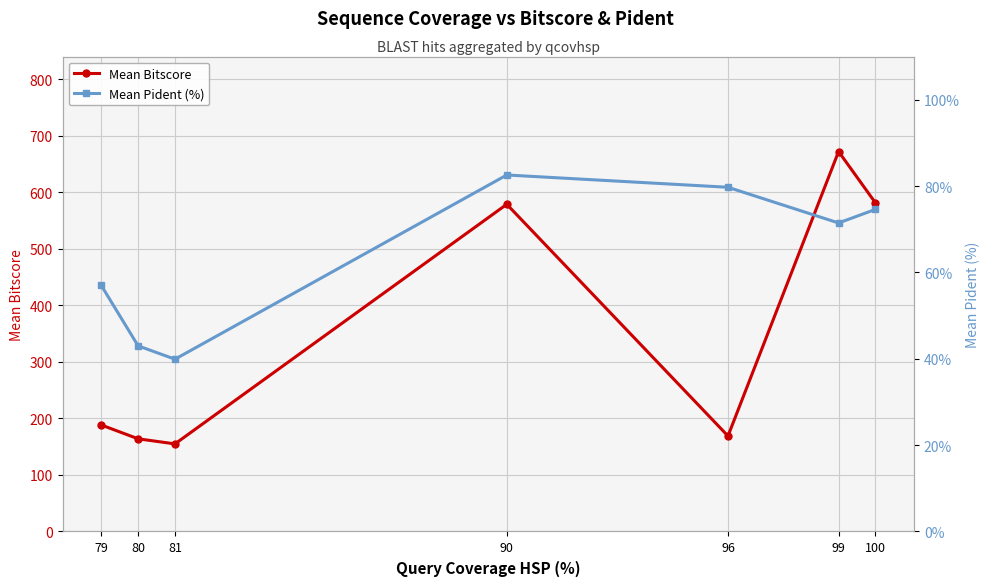

True or false: Mean Pident (%) and Mean Bitscore intersect in this chart.

False